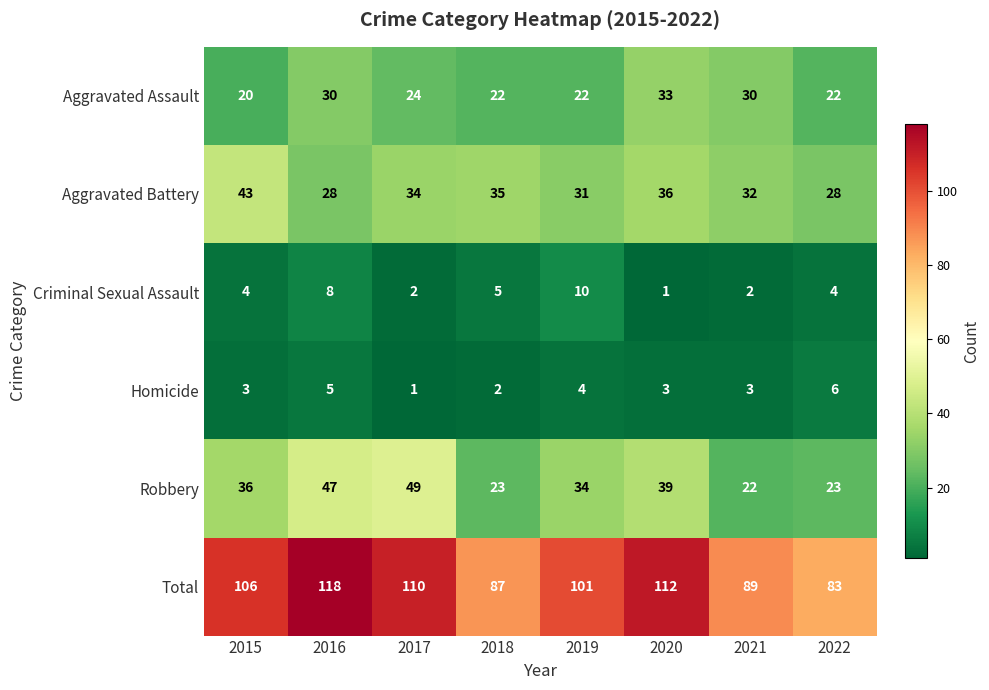

What is the spread (max minus min) of values at 2020?

111